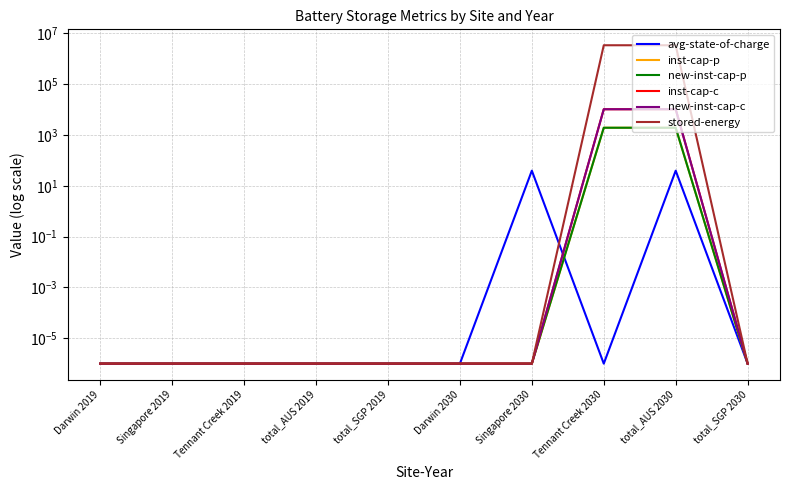

What is the label of the 1st point from the left?

Darwin 2019